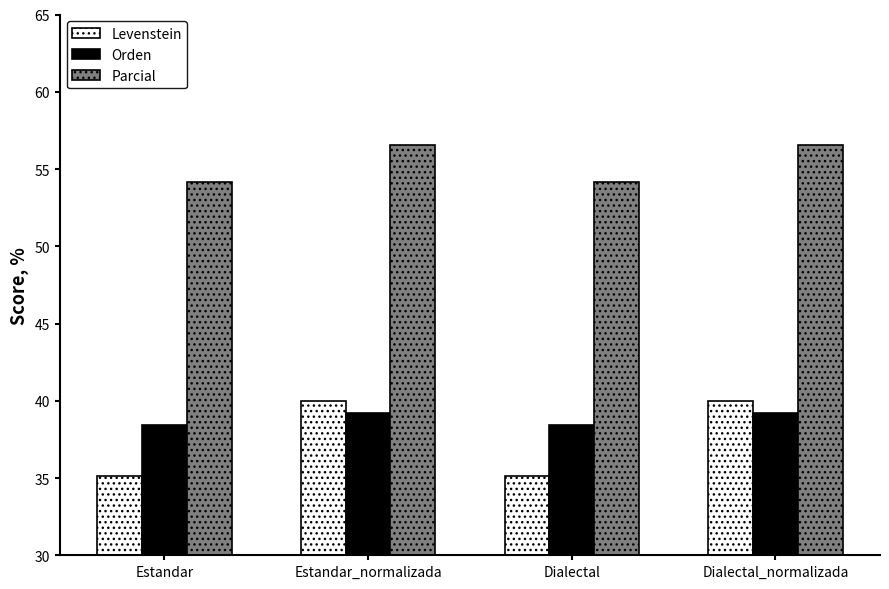

What is the difference between the highest and lowest values at Estandar_normalizada?

17.3